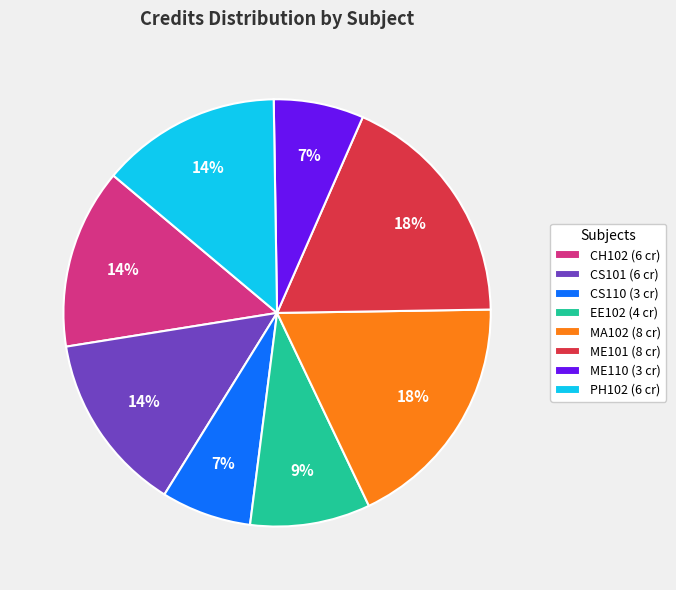

Is it true that PH102 is 21% of the pie?

False